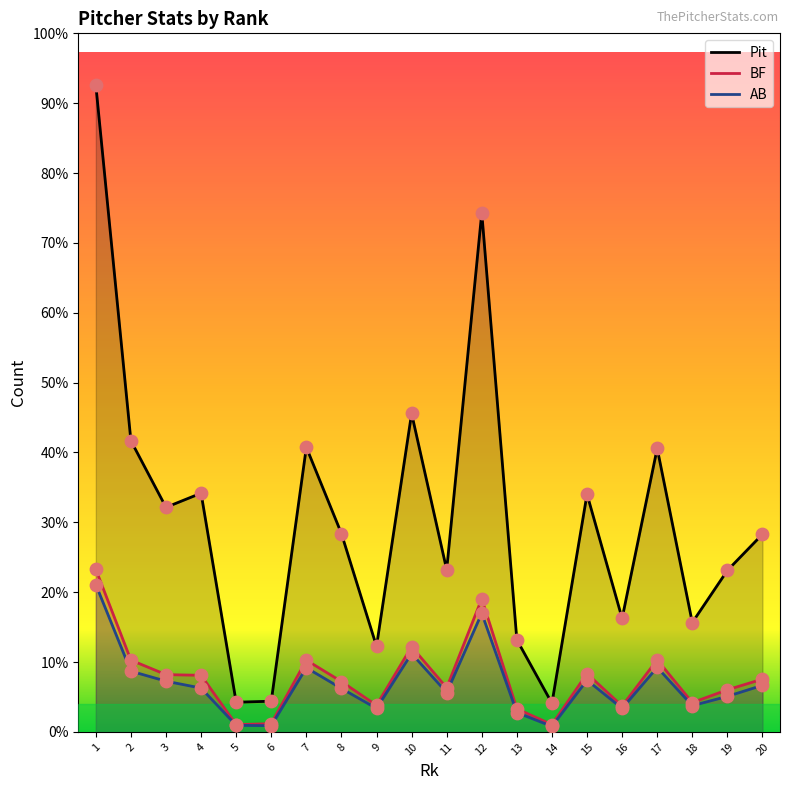

Which series reaches the minimum Y coordinate?

AB